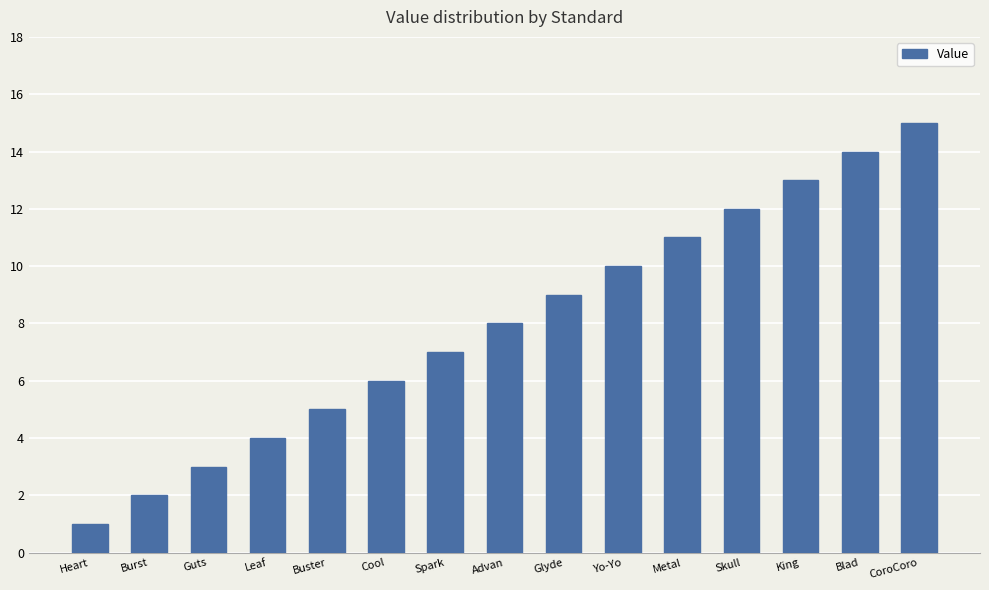

Which has a higher value, Glyde or Spark?

Glyde